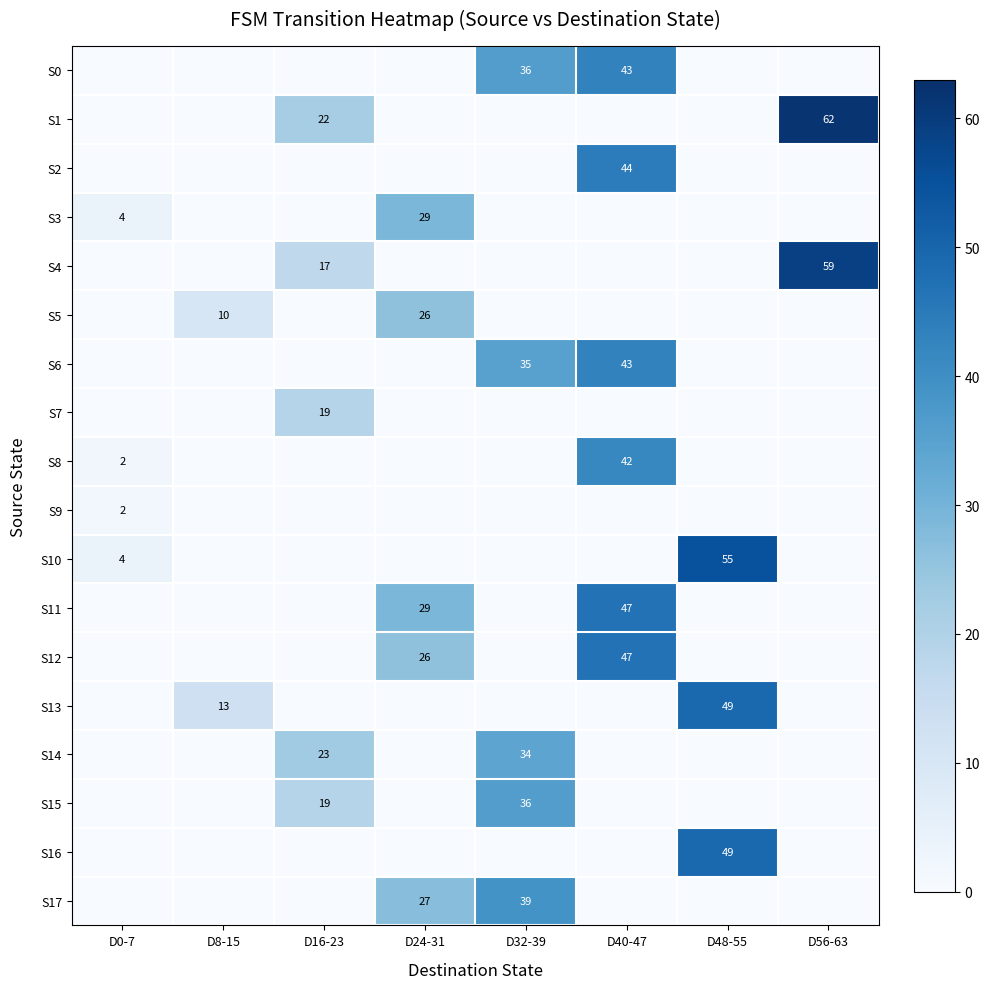

What is the average value of the S7 series?

2.4